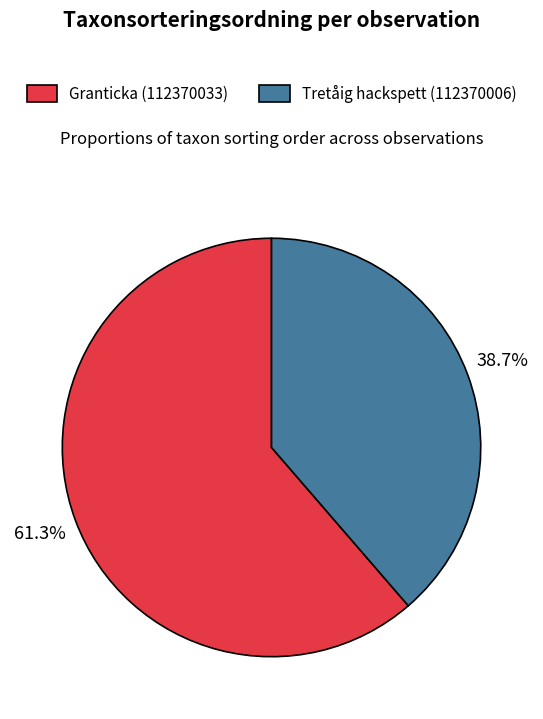

Between Granticka (112370033) and Tretåig hackspett (112370006), which is larger?

Granticka (112370033)